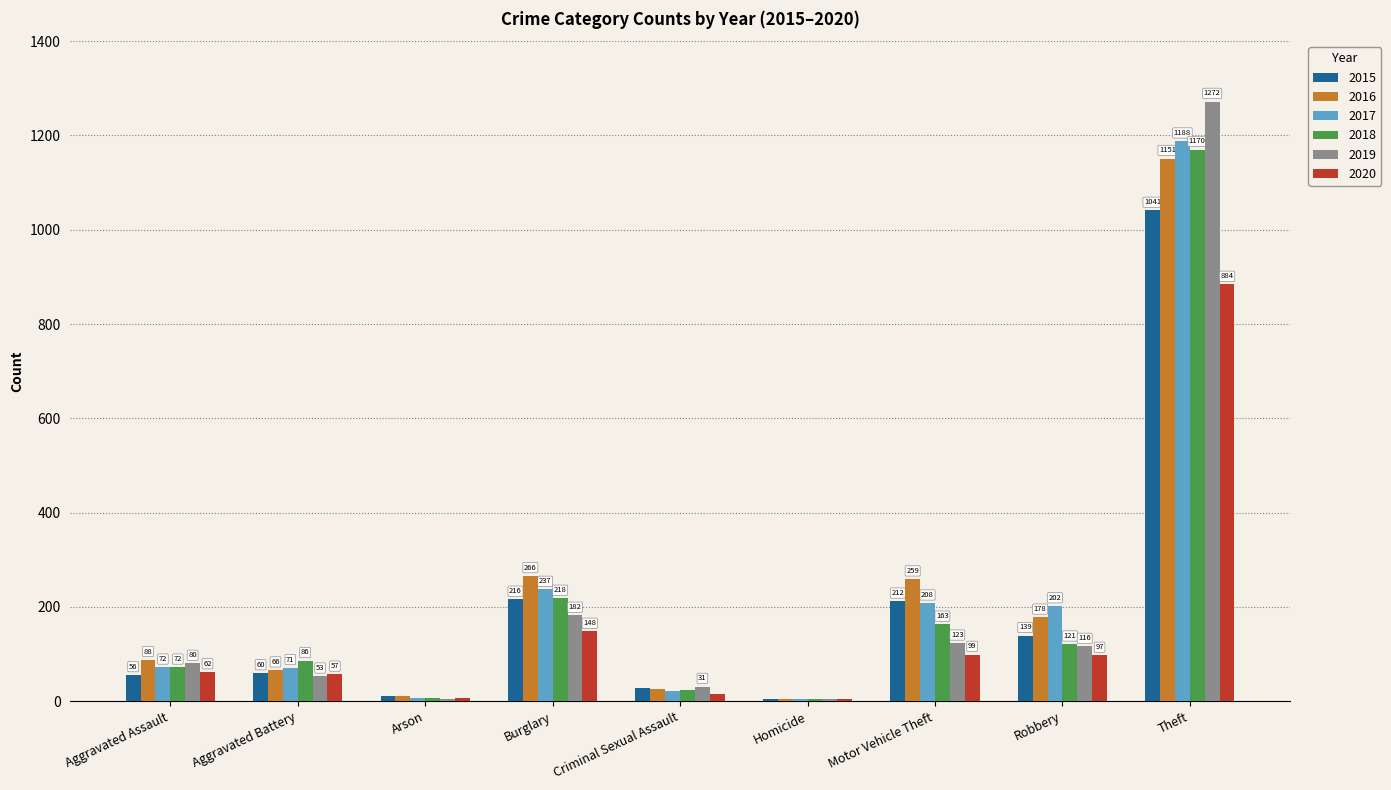

What is the maximum value shown in the chart?

1272